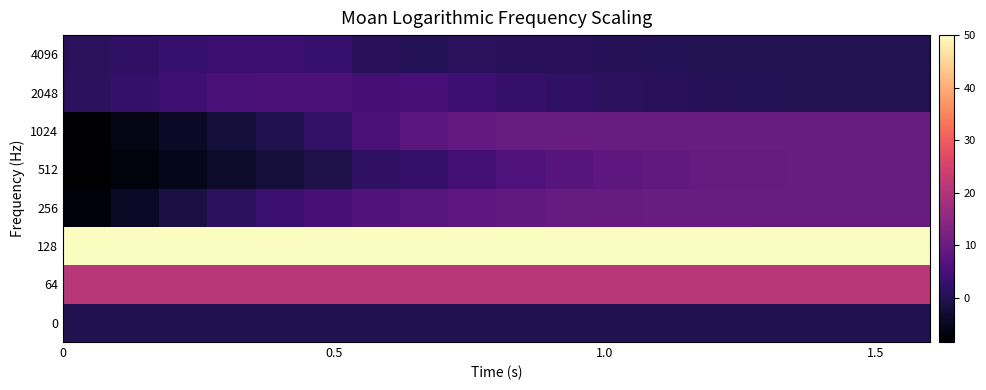

Which series has the largest total across all categories?

128